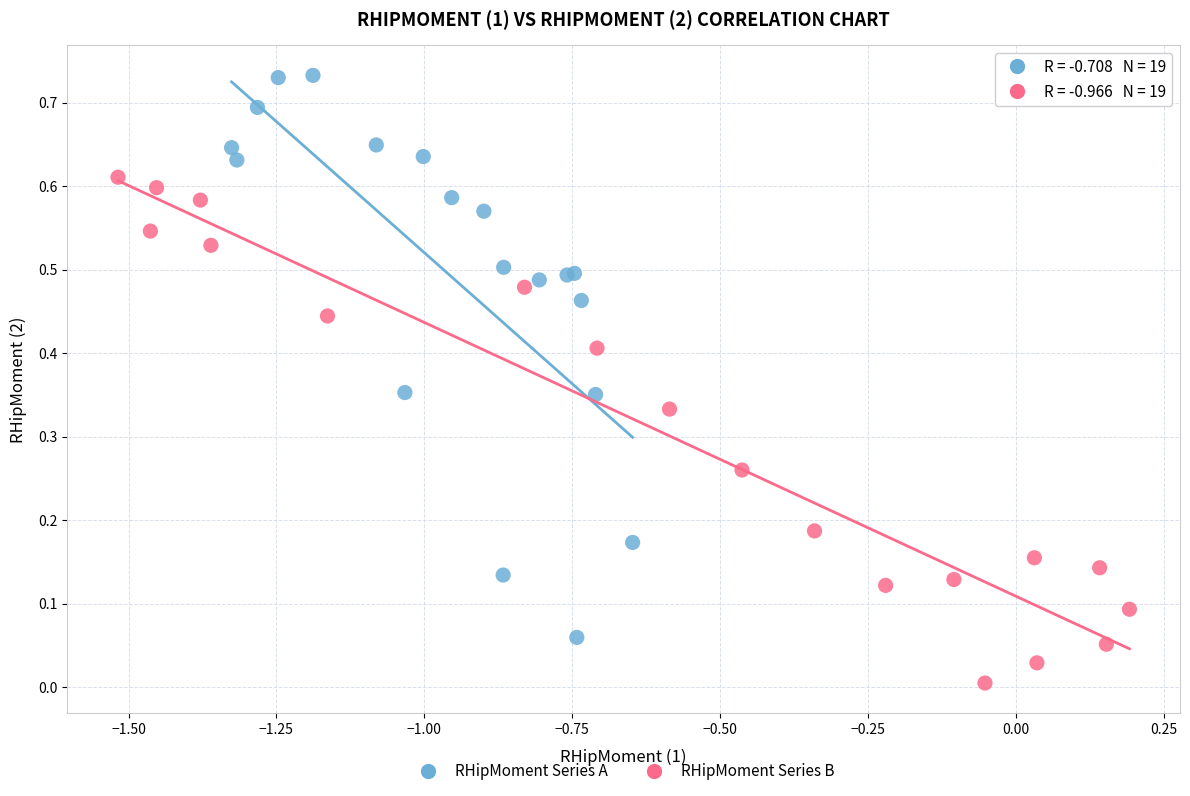

Which series has the widest spread of Y values?

RHipMoment Series A